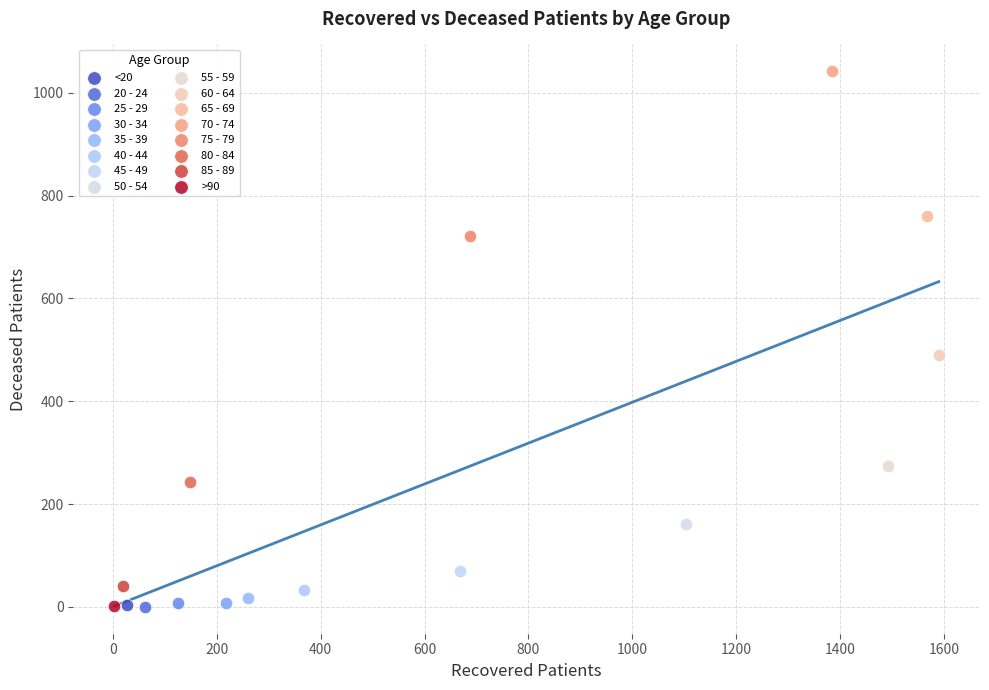

What are all the series names shown in the legend?

<20, 20 - 24, 25 - 29, 30 - 34, 35 - 39, 40 - 44, 45 - 49, 50 - 54, 55 - 59, 60 - 64, 65 - 69, 70 - 74, 75 - 79, 80 - 84, 85 - 89, >90